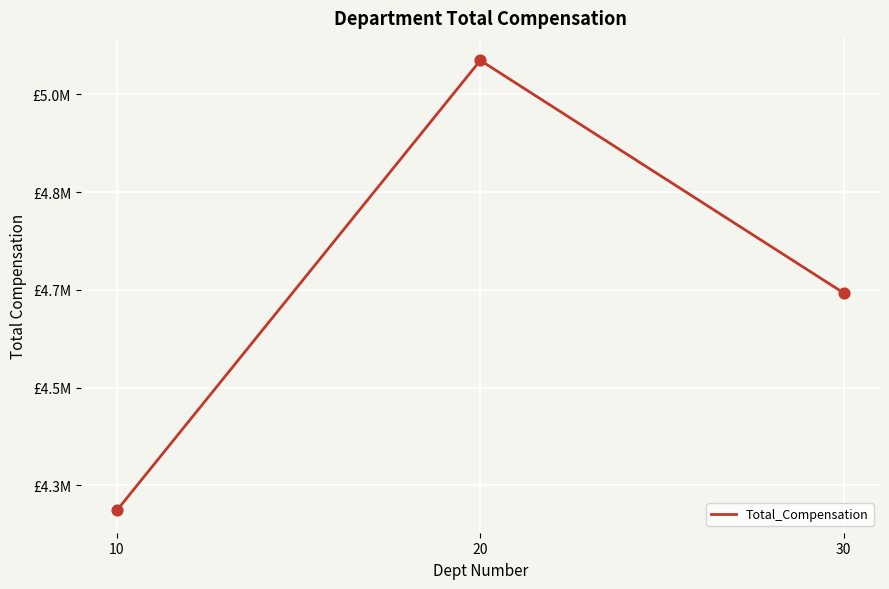

What is the change in value from 10 to 30?

+333350